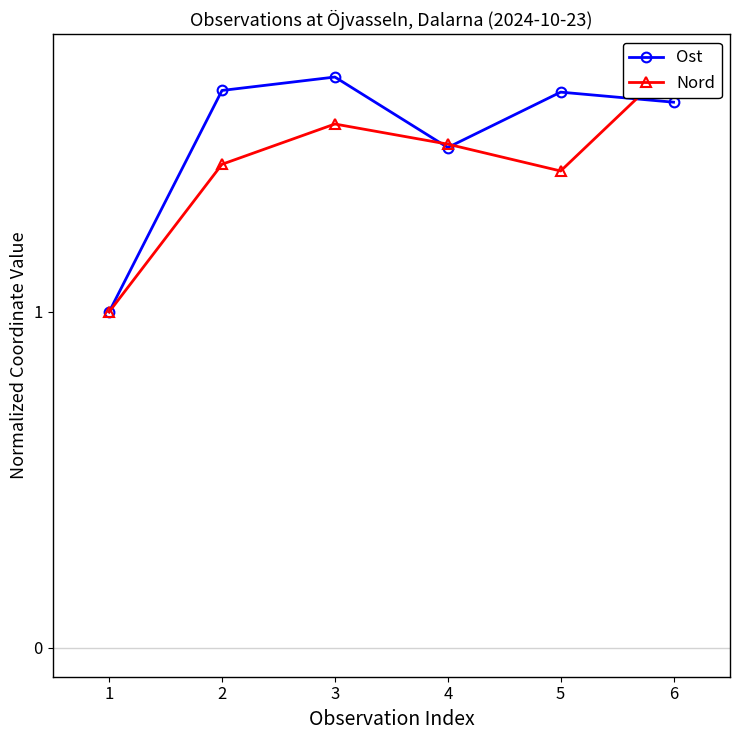

List the series in order of their peak value, highest first.

Nord, Ost